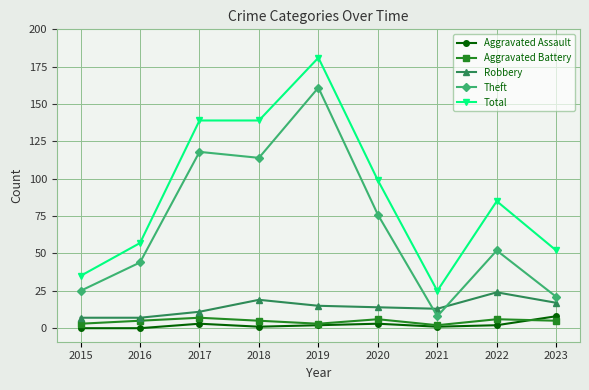

What is the minimum value for Total?

25